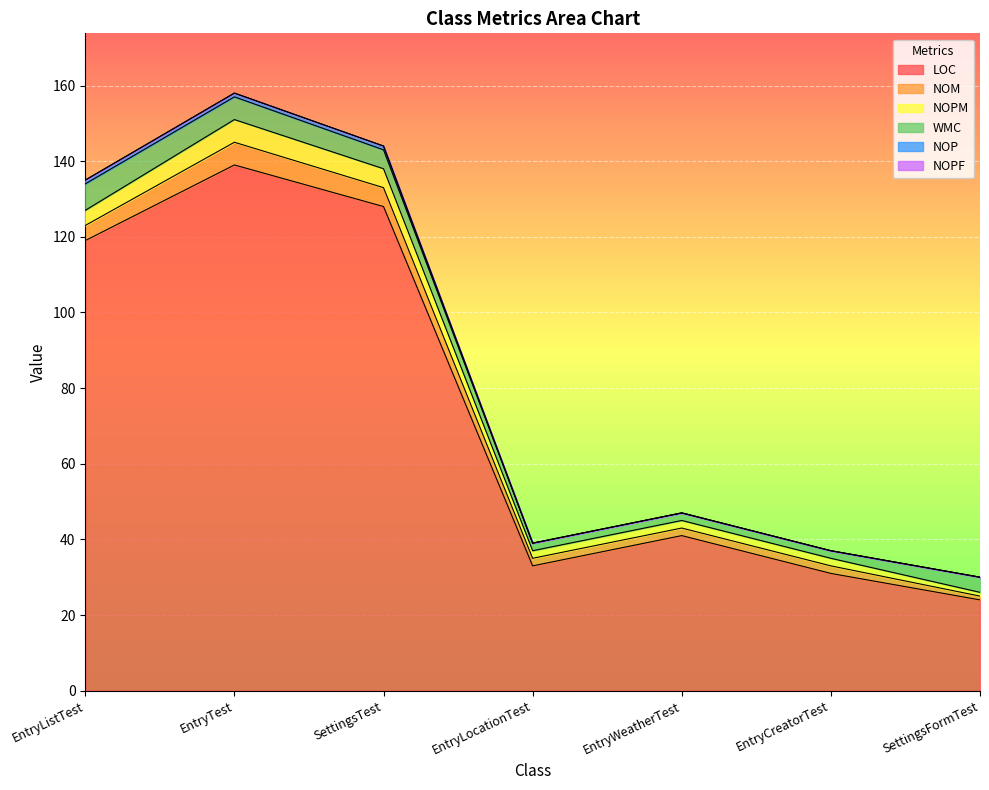

True or false: NOPF and LOC cross at least once.

False